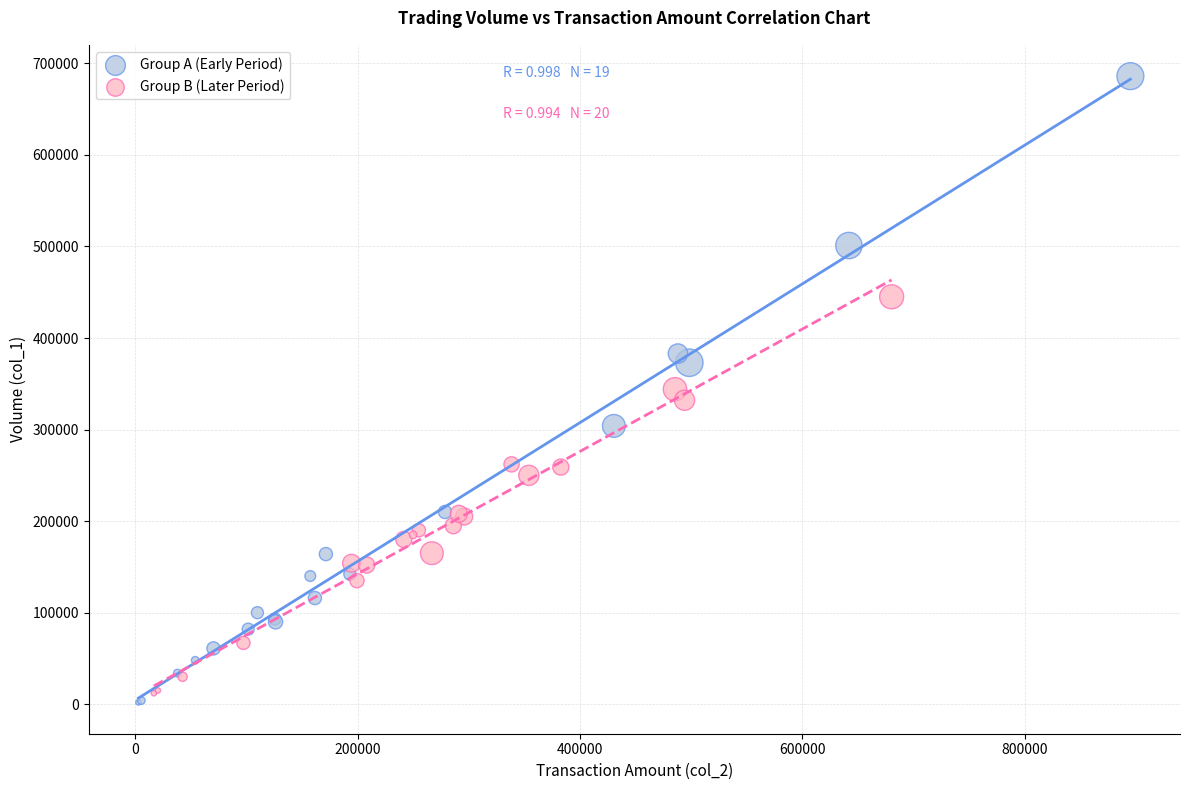

Which series has the largest Y range (max minus min)?

Group A (Early Period)